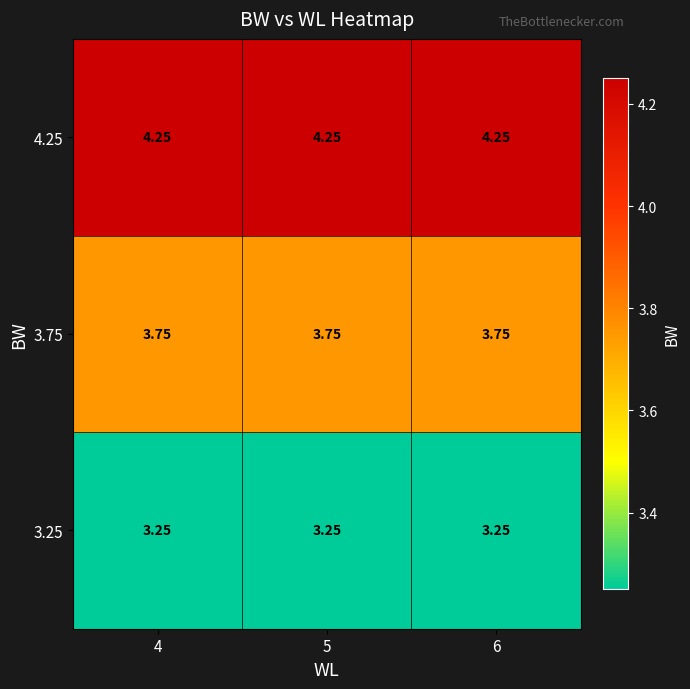

Is the value of 3.75 at 6 greater than the value of 3.25 at 4?

Yes